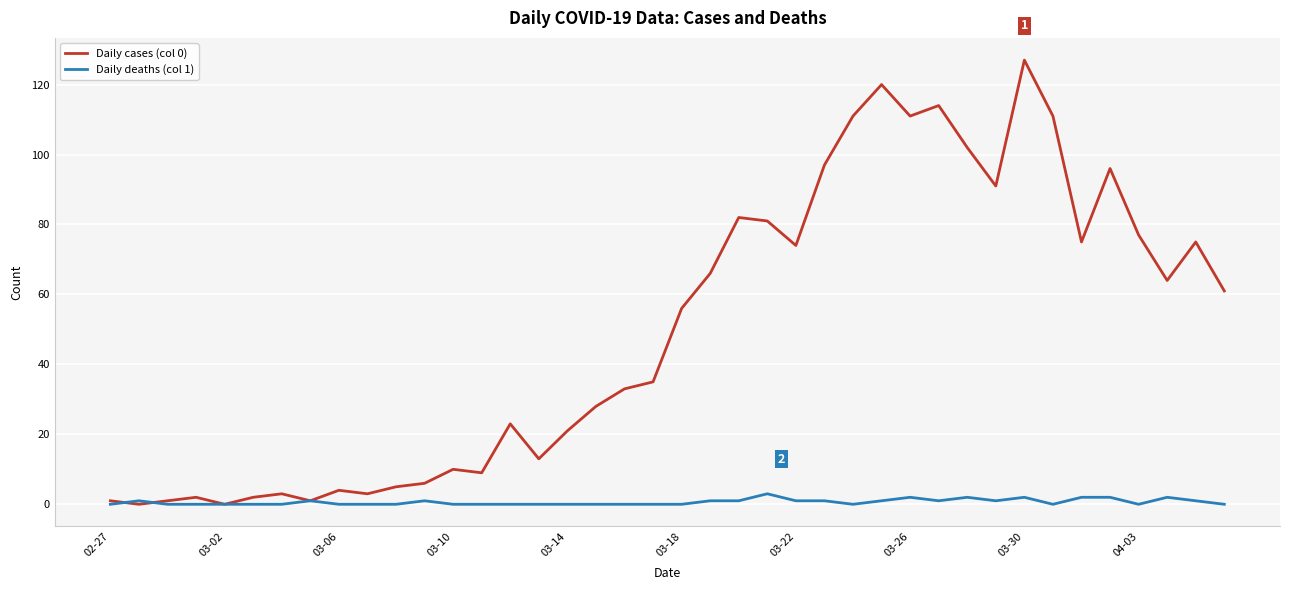

List the series in order of their peak value, lowest first.

Daily deaths (col 1), Daily cases (col 0)